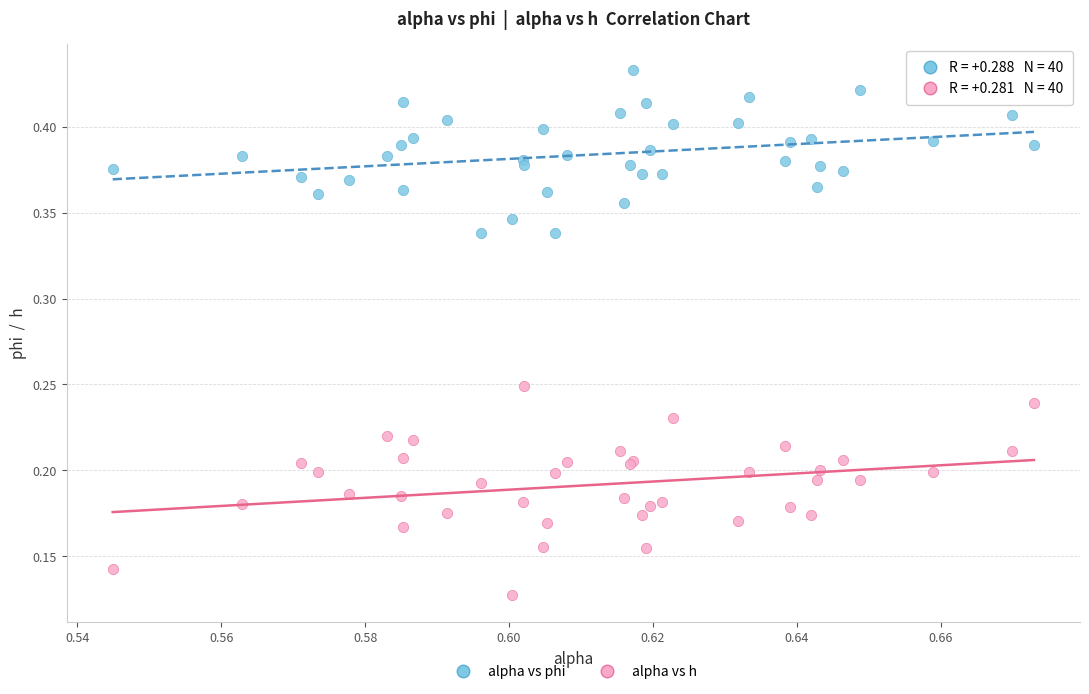

Which series contains the highest Y value?

alpha vs phi